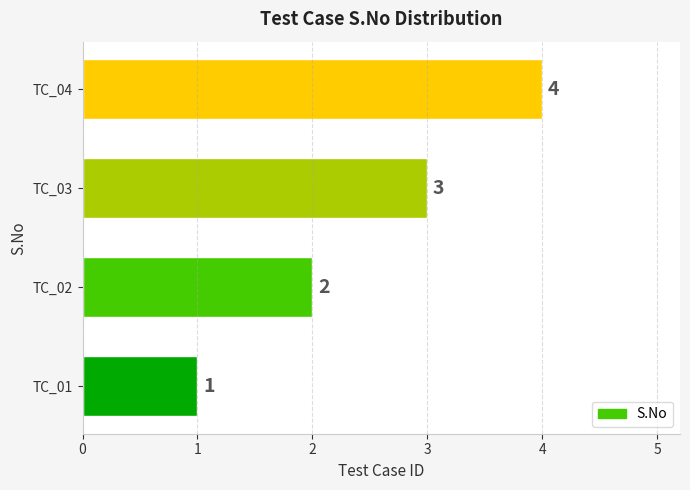

What is the difference between the values at TC_04 and TC_01?

3